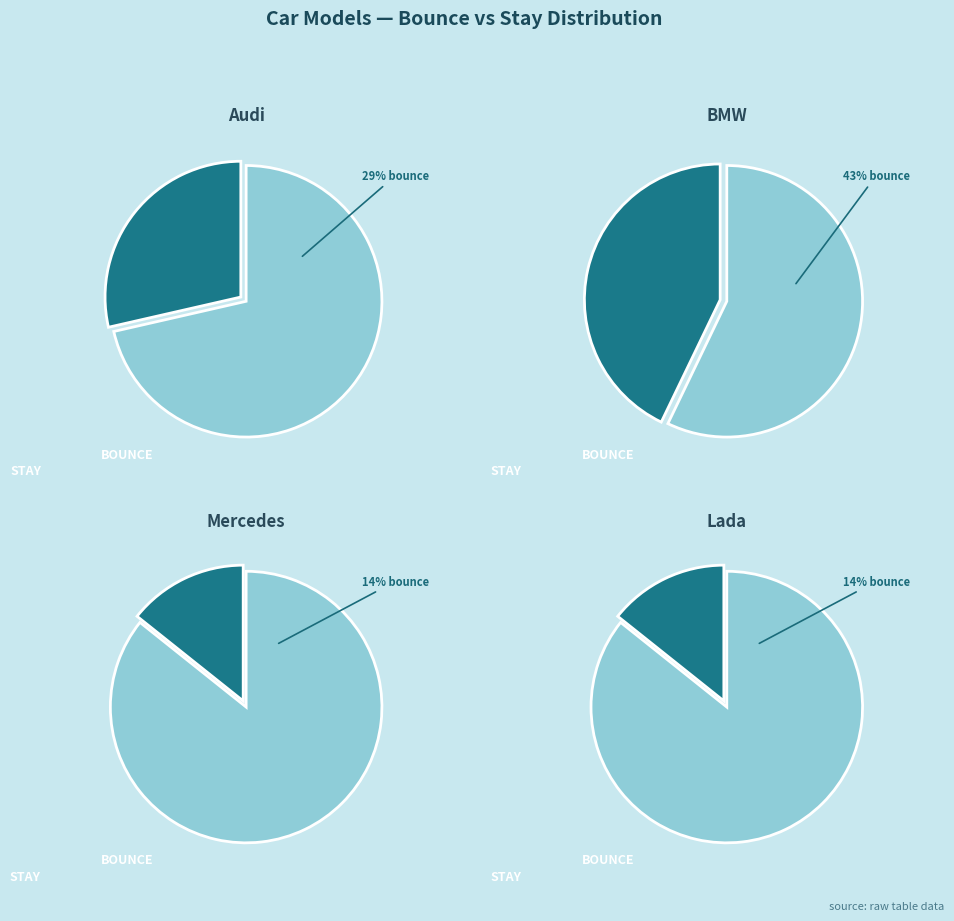

Which slice is the largest?

BMW